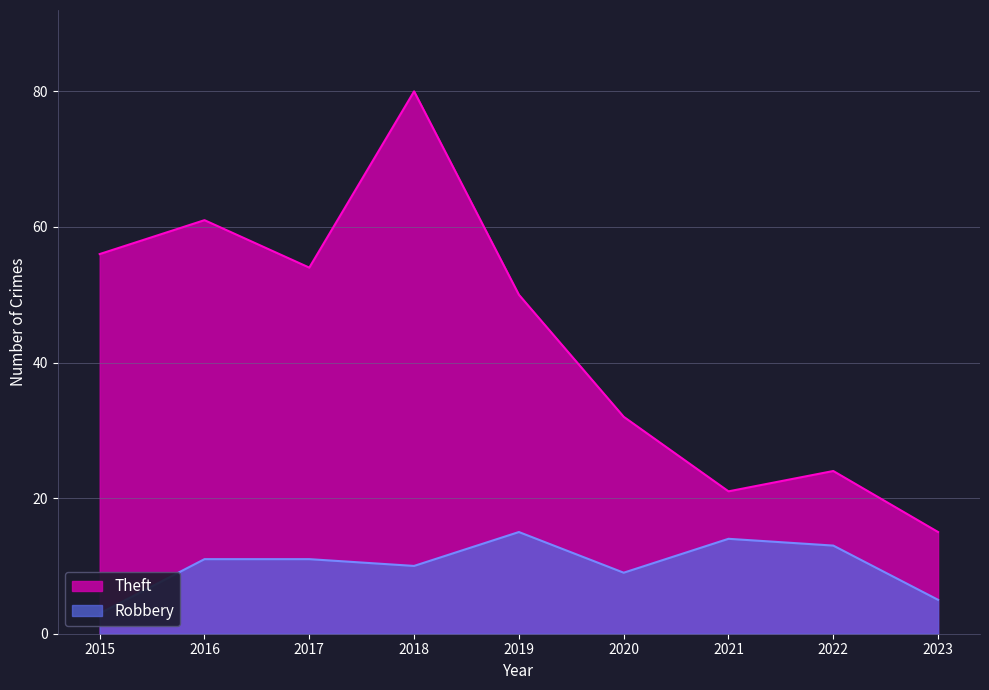

True or false: Robbery and Theft cross at least once.

False